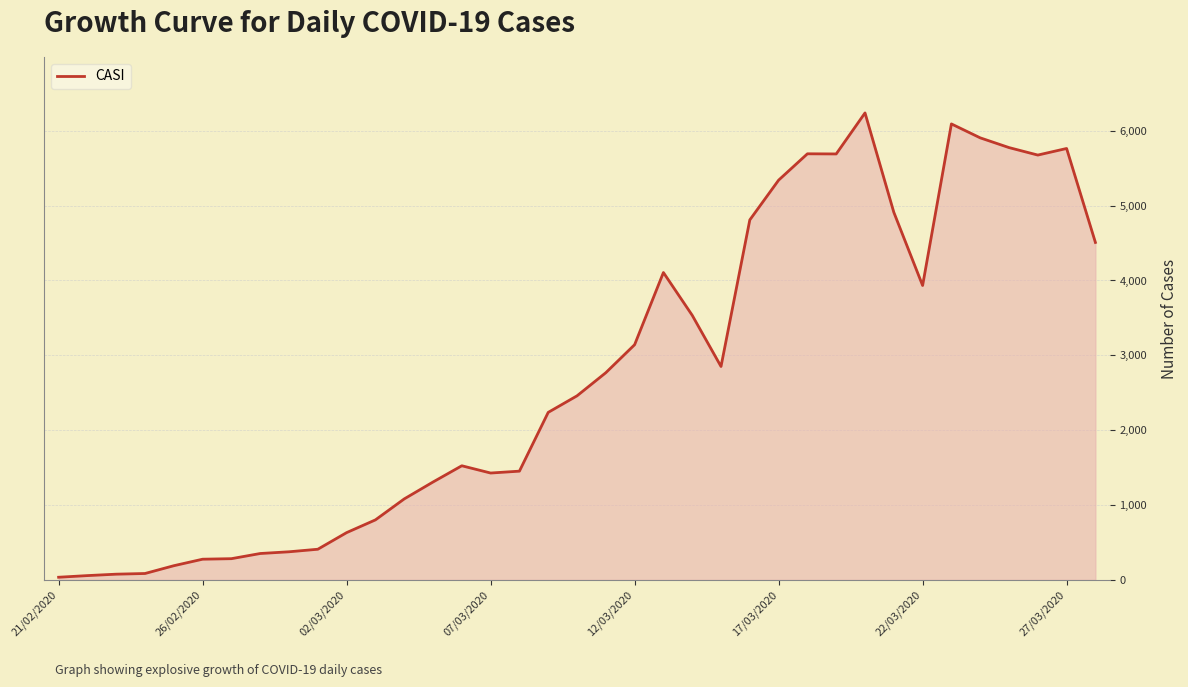

What is the difference between the maximum and minimum values?

6202